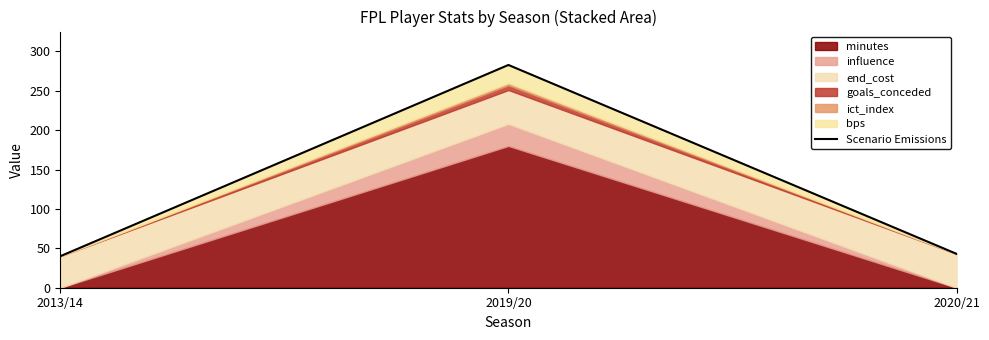

Which has a higher value, 2020/21 or 2019/20?

2019/20